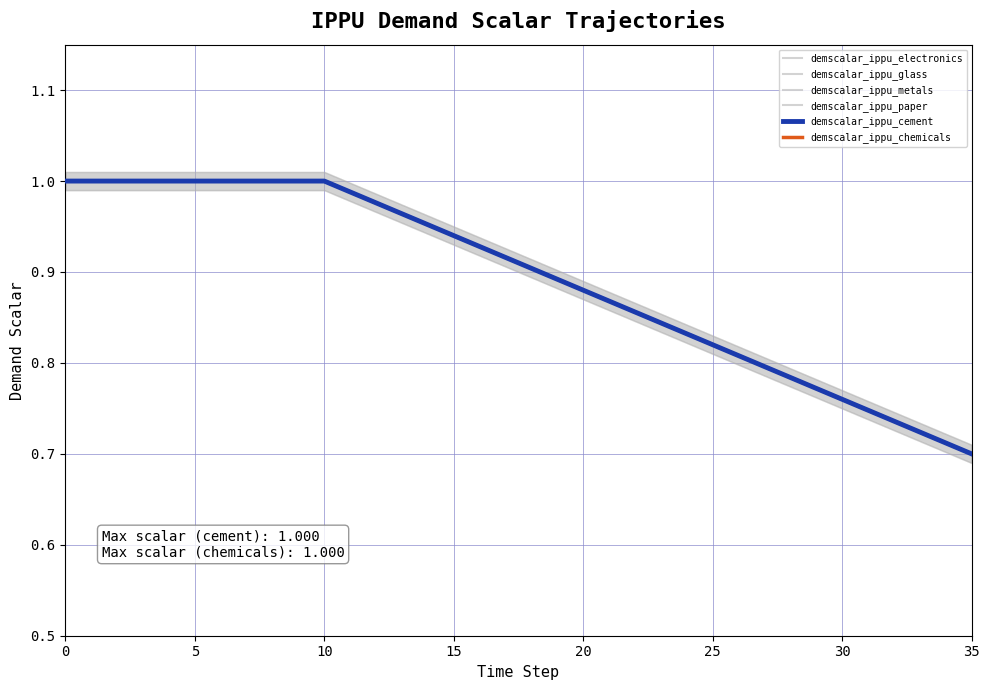

Which series has the widest spread of values?

demscalar_ippu_electronics